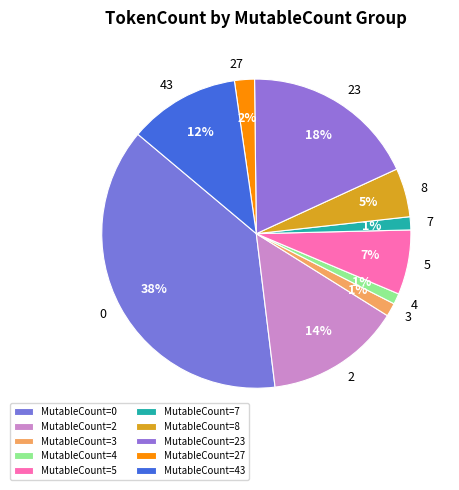

True or false: MutableCount=2 accounts for 1% of the total.

False